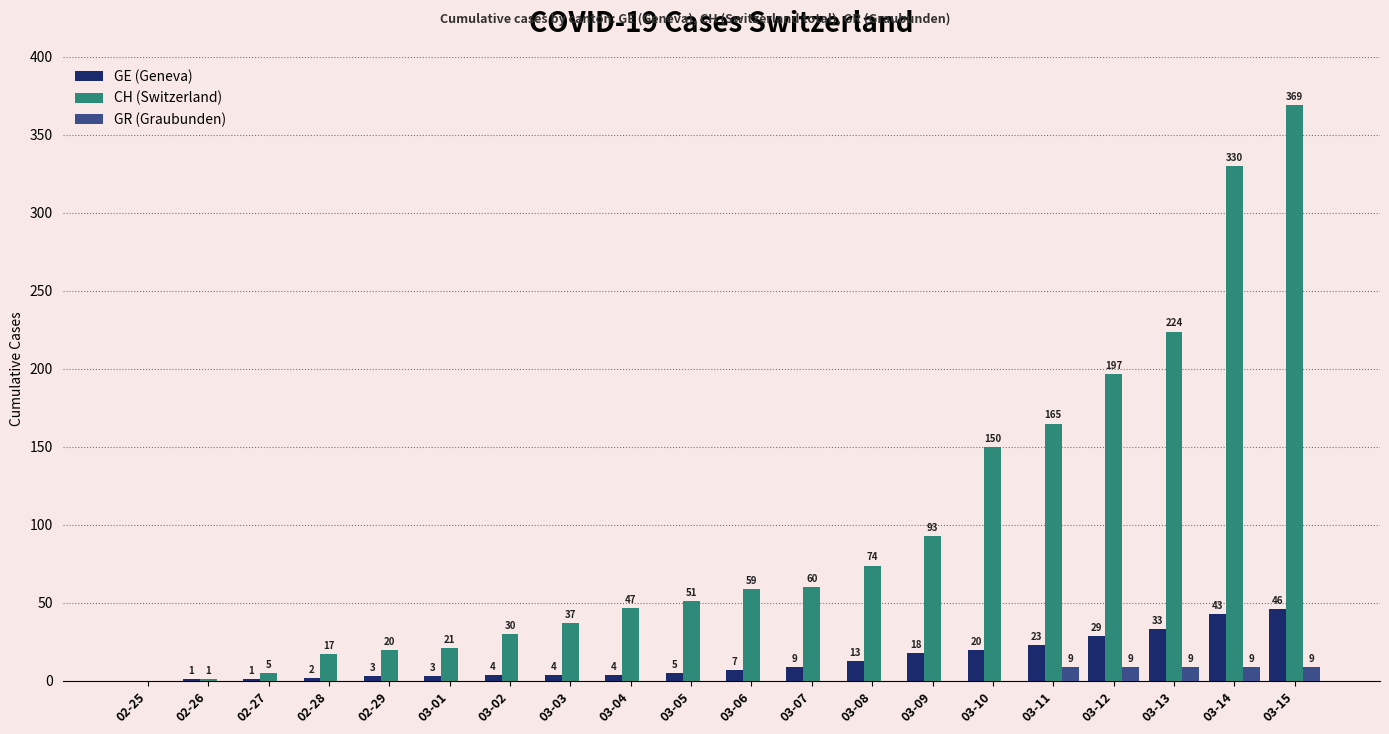

What is the maximum value for CH (Switzerland)?

369